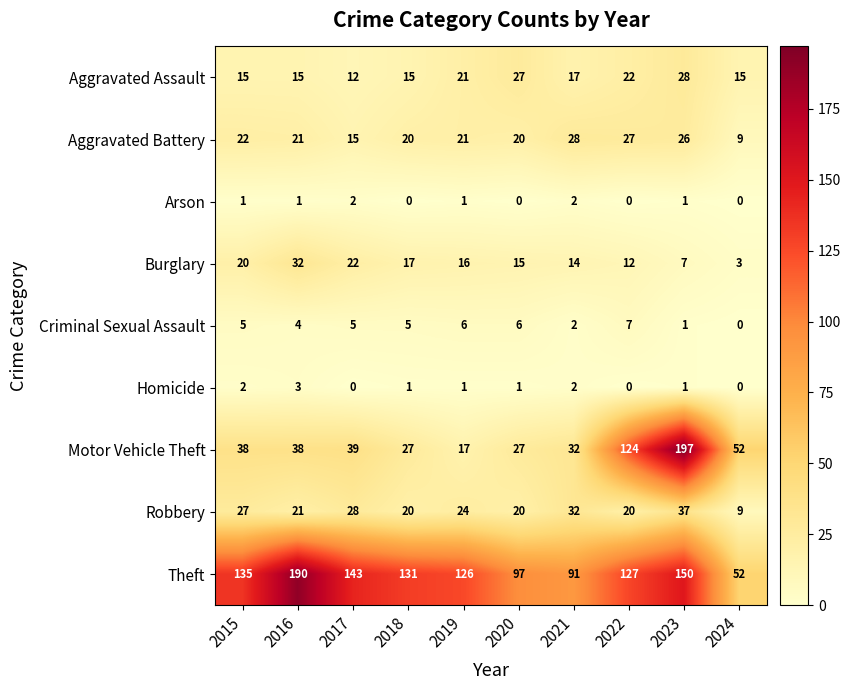

At which label does Burglary first exceed 16?

2015